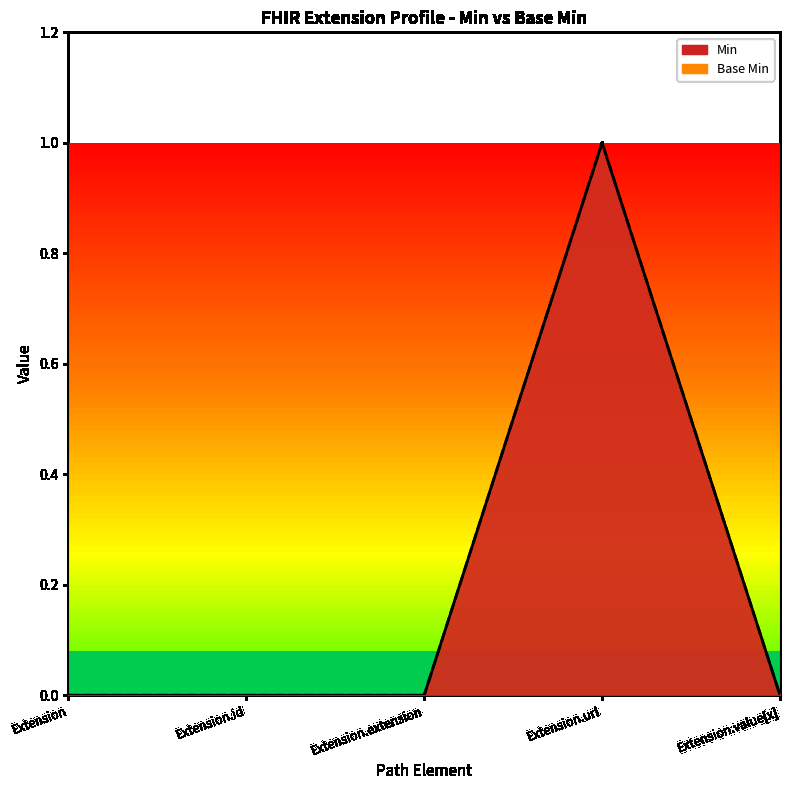

What is the sum of all Min values?

1